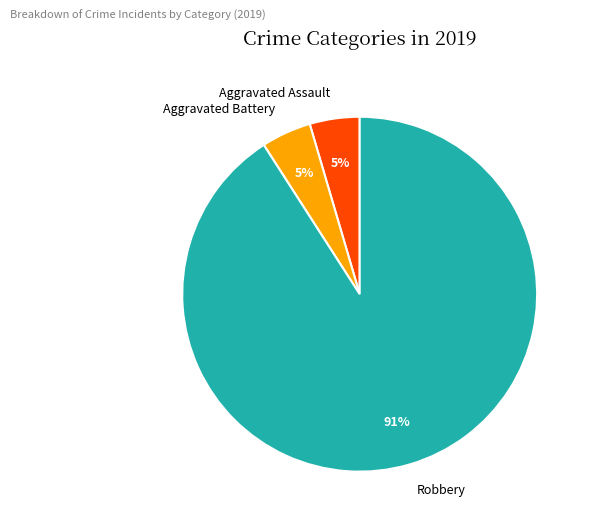

The Robbery slice represents 99% of the pie. True or false?

False